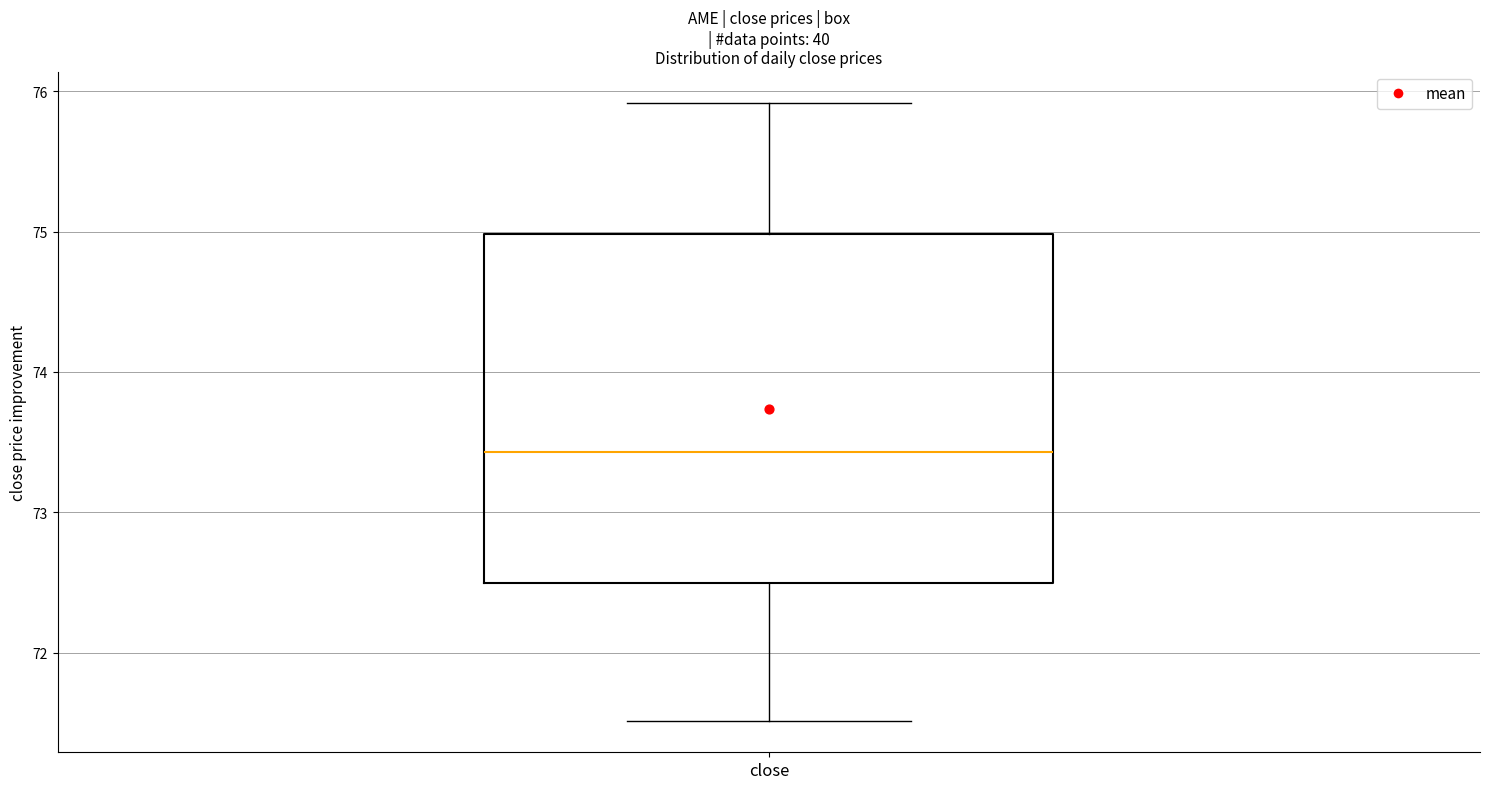

Read this box plot against the y-axis: the position of the median line, the range covered by the box, and the ends of both whiskers. The values are not printed on the chart, so give them approximately, as read against the axis.

median 73.4, box 72.5 to 75.0, whiskers 71.5 to 75.9